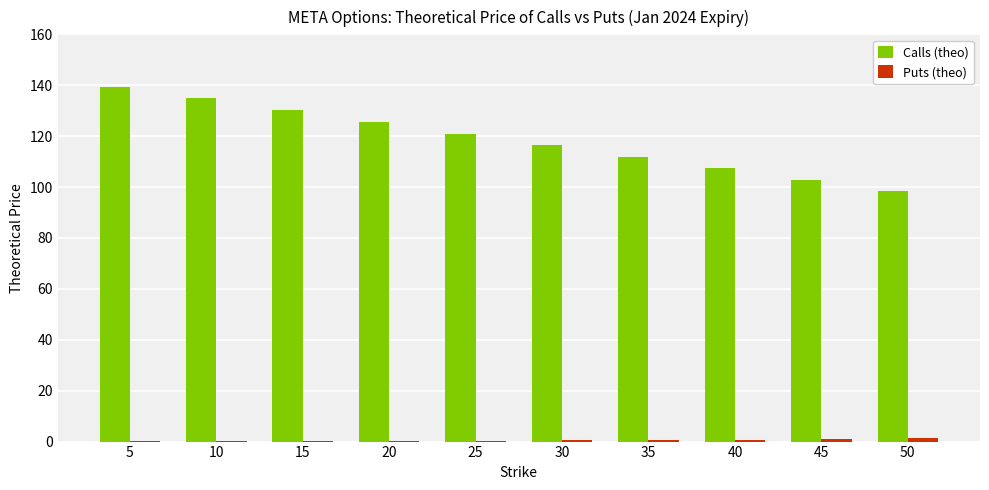

At which category does the chart reach its peak across all series?

5